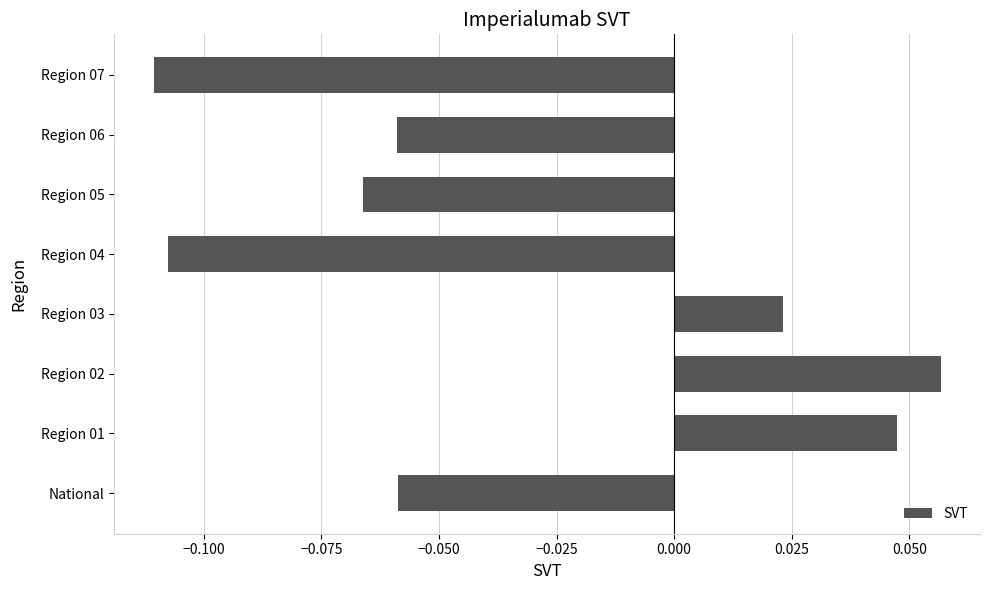

Count the number of values greater than 0.

3